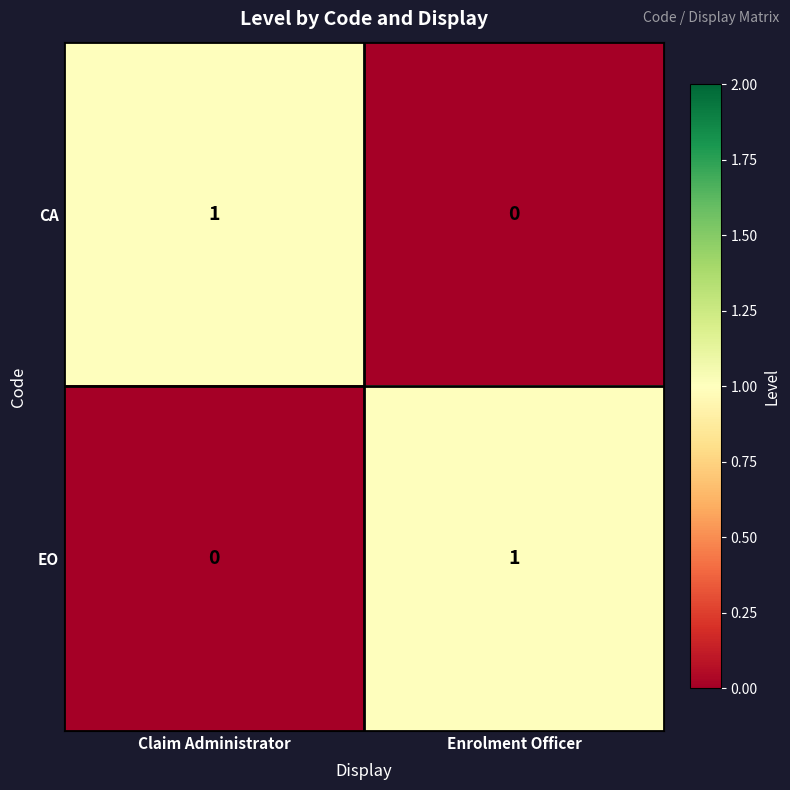

The value of CA at Claim Administrator is 0. True or false?

False